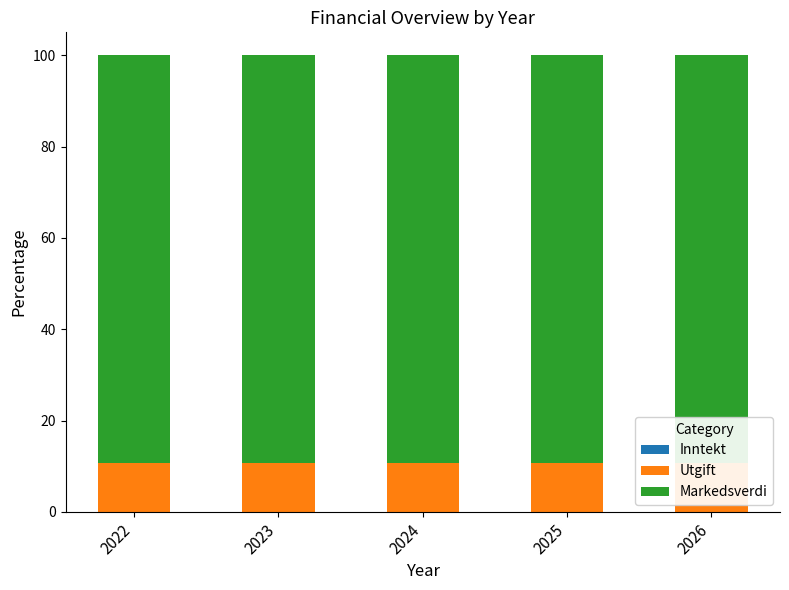

Which series changed the most between 2024 and 2025?

Inntekt